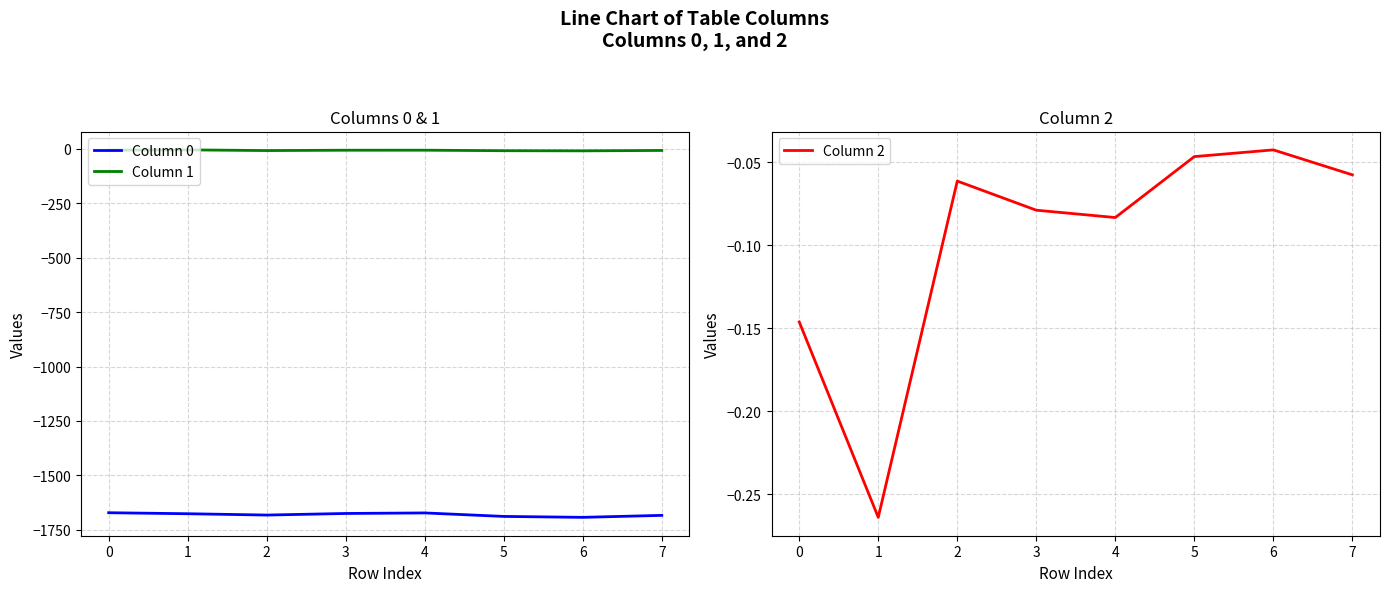

Is the value of Column 0 at 7 greater than the value of Column 1 at 2?

No